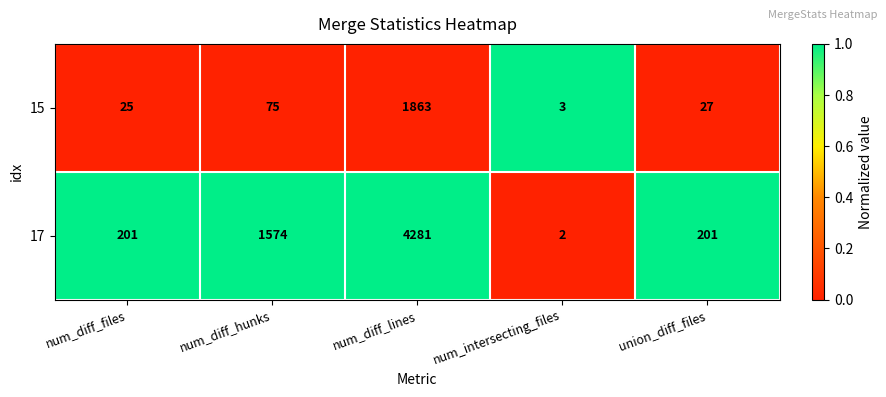

Reading left to right, transcribe all the data shown in this chart.

15: num_diff_files=25	num_diff_hunks=75	num_diff_lines=1863	num_intersecting_files=3	union_diff_files=27
17: num_diff_files=201	num_diff_hunks=1574	num_diff_lines=4281	num_intersecting_files=2	union_diff_files=201